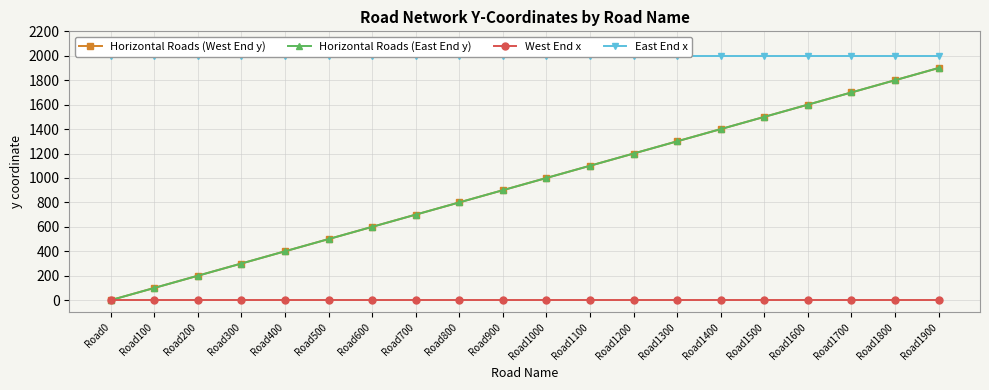

How many lines are shown in the chart?

4